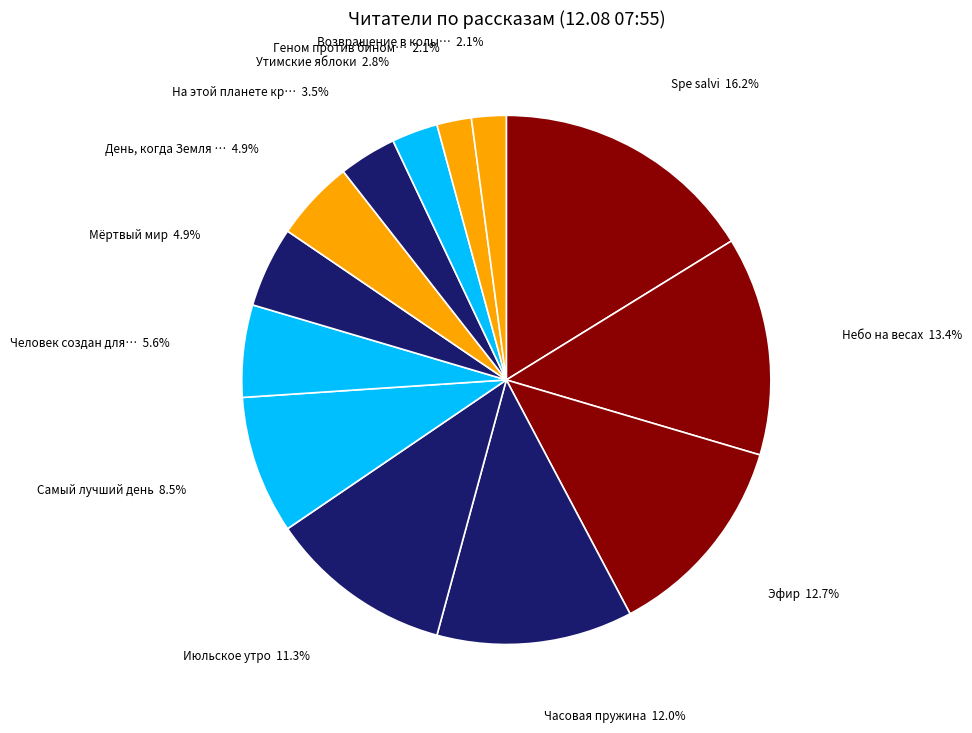

To the nearest percent, what is the average slice percentage?

8%